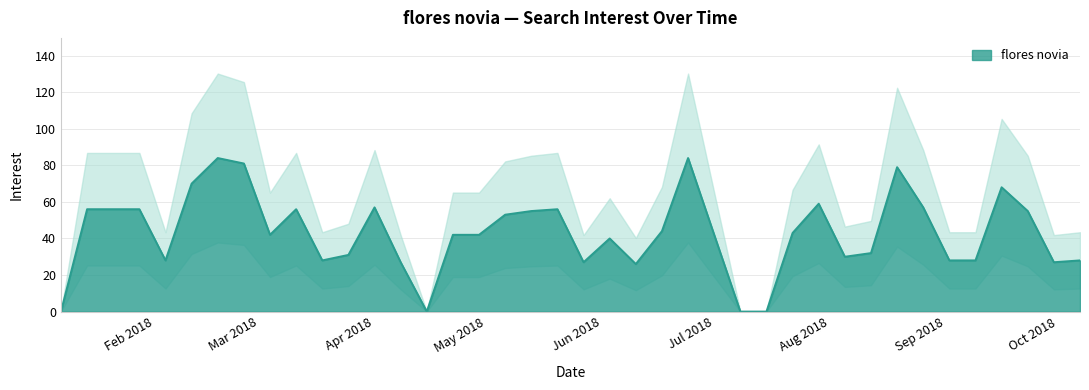

The value at 2018-08-12 is 32. True or false?

True